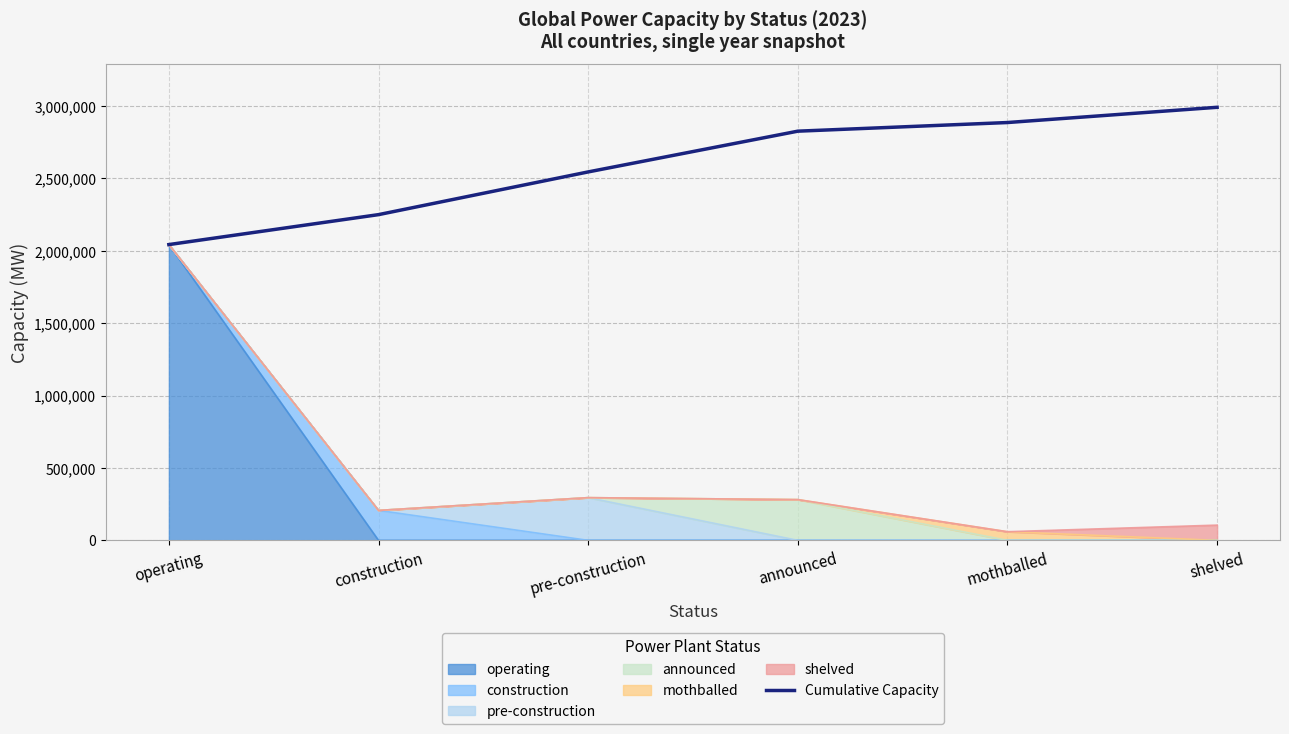

What is the change in value from operating to mothballed?

+842913.8